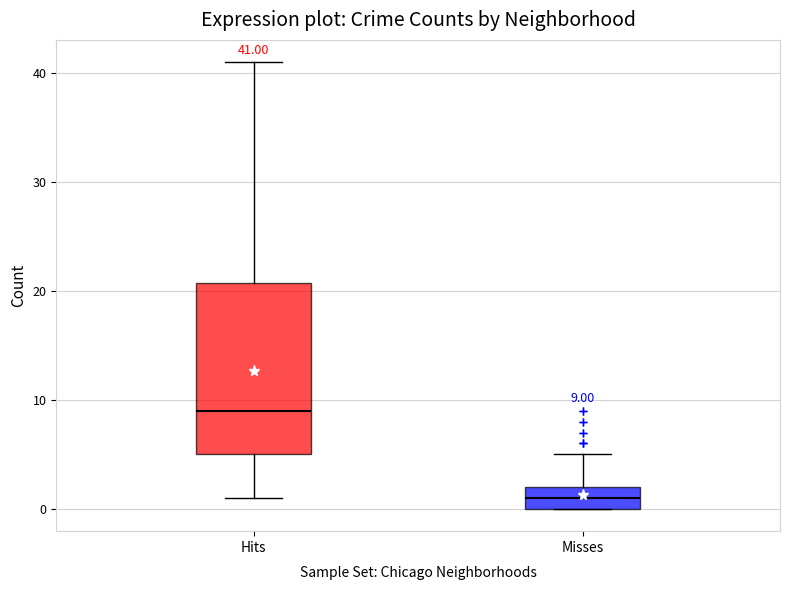

Which box has the highest median line?

Hits